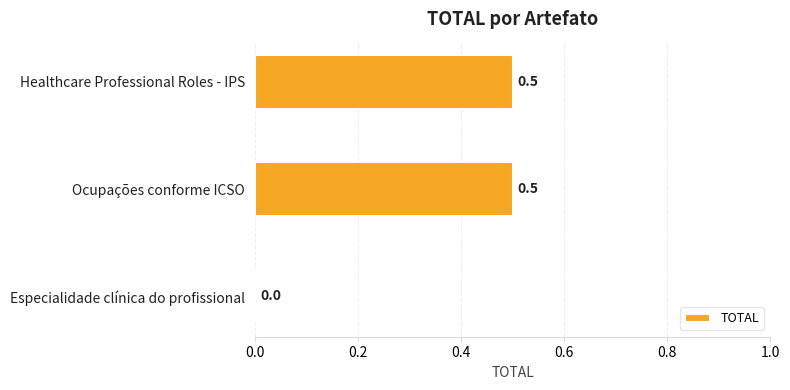

Reading top to bottom, transcribe all the data shown in this chart.

Healthcare Professional Roles - IPS=0.5	Ocupações conforme ICSO=0.5	Especialidade clínica do profissional=0.0